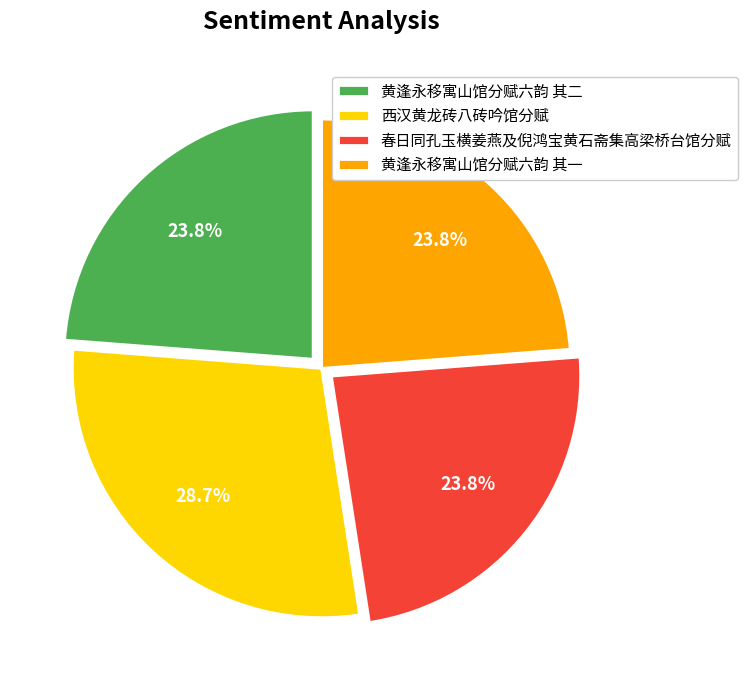

Which category has the biggest portion of the pie?

西汉黄龙砖八砖吟馆分赋